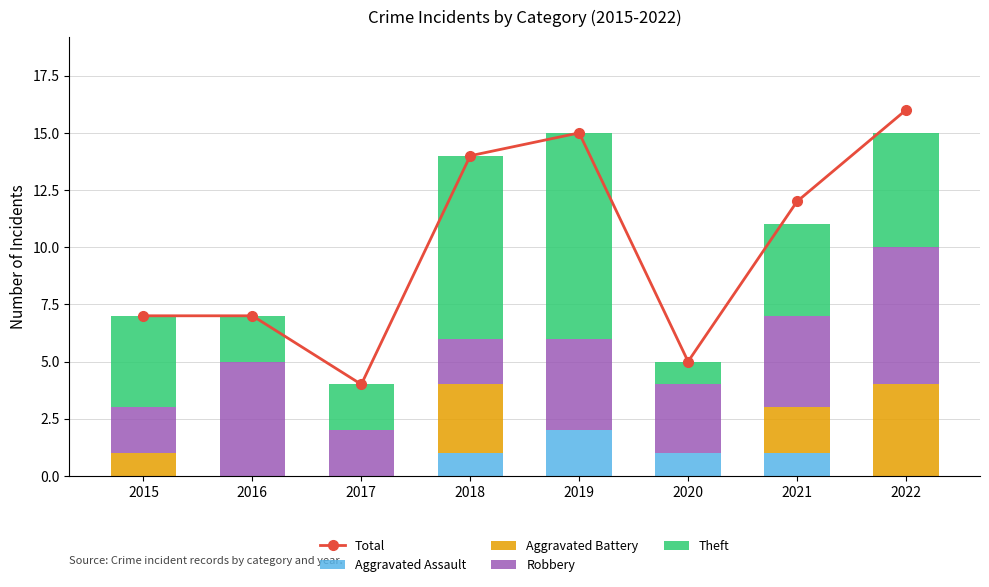

Reading left to right, list all the values displayed in this chart.

Total: 2015=7	2016=7	2017=4	2018=14	2019=15	2020=5	2021=12	2022=16
Aggravated Assault: 2015=0	2016=0	2017=0	2018=1	2019=2	2020=1	2021=1	2022=0
Aggravated Battery: 2015=1	2016=0	2017=0	2018=3	2019=0	2020=0	2021=2	2022=4
Robbery: 2015=2	2016=5	2017=2	2018=2	2019=4	2020=3	2021=4	2022=6
Theft: 2015=4	2016=2	2017=2	2018=8	2019=9	2020=1	2021=4	2022=5